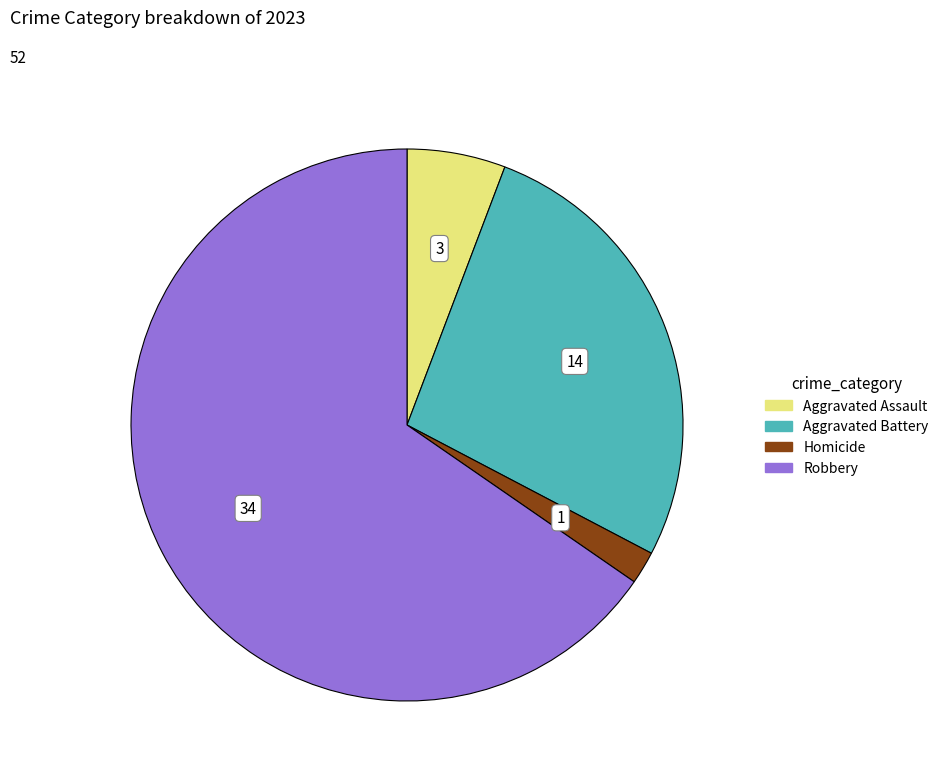

Is there a majority slice in this chart?

Yes